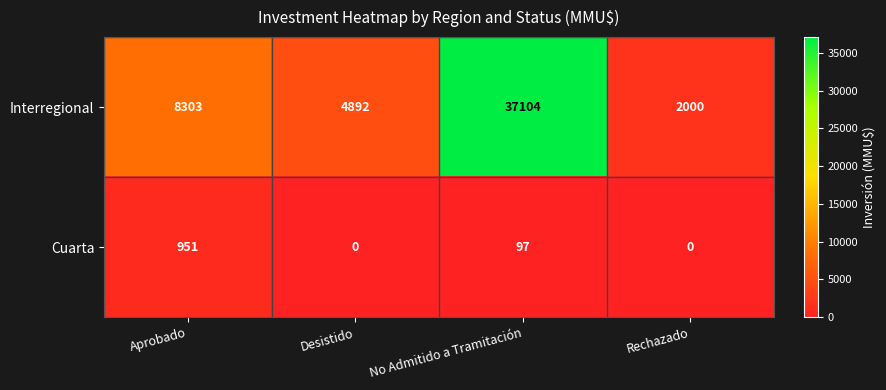

Reading left to right, transcribe all the data shown in this chart.

Interregional: Aprobado=8303	Desistido=4892	No Admitido a Tramitación=37104	Rechazado=2000
Cuarta: Aprobado=951	Desistido=0	No Admitido a Tramitación=97	Rechazado=0